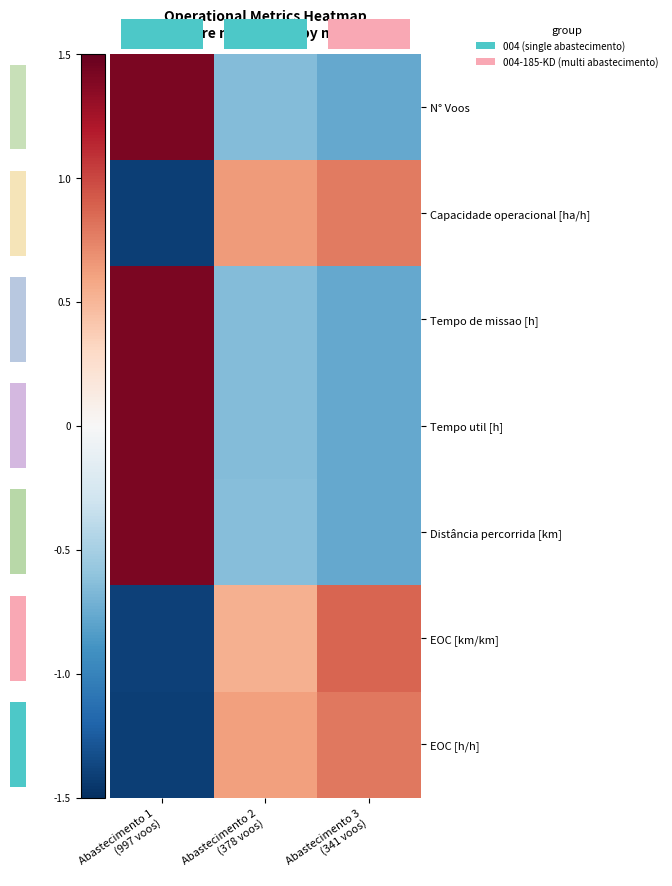

True or false: EOC [h/h] has a value of 0.2 at Abastecimento 2 (378 voos).

False